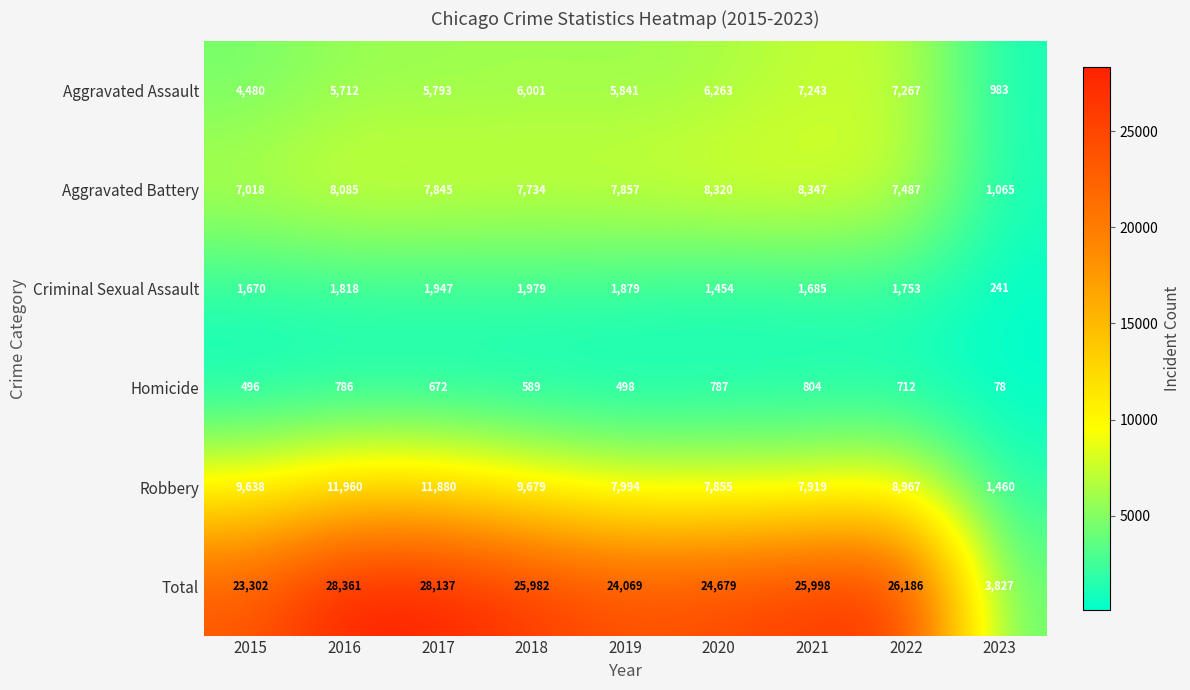

Which series has the largest total across all categories?

Total